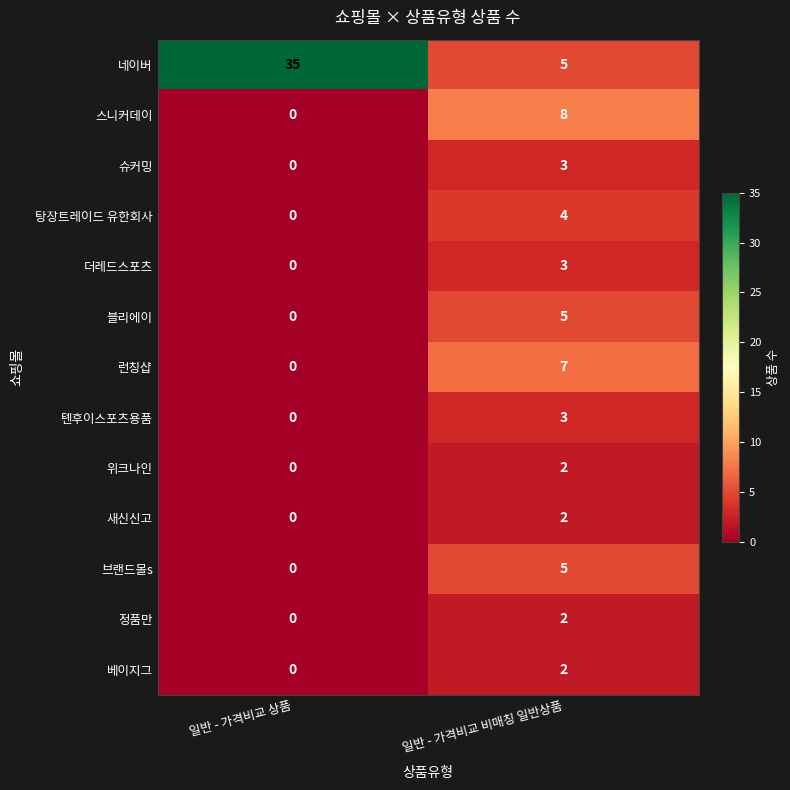

Which category has the highest value across all series?

일반 - 가격비교 상품